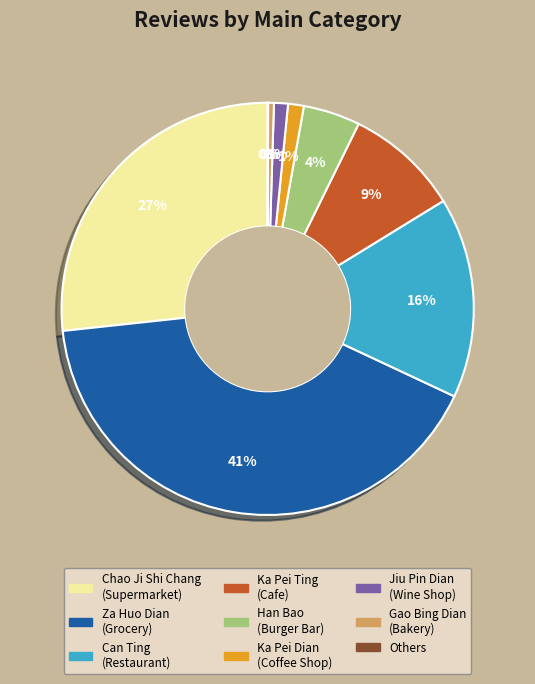

Is there a majority slice in this chart?

No